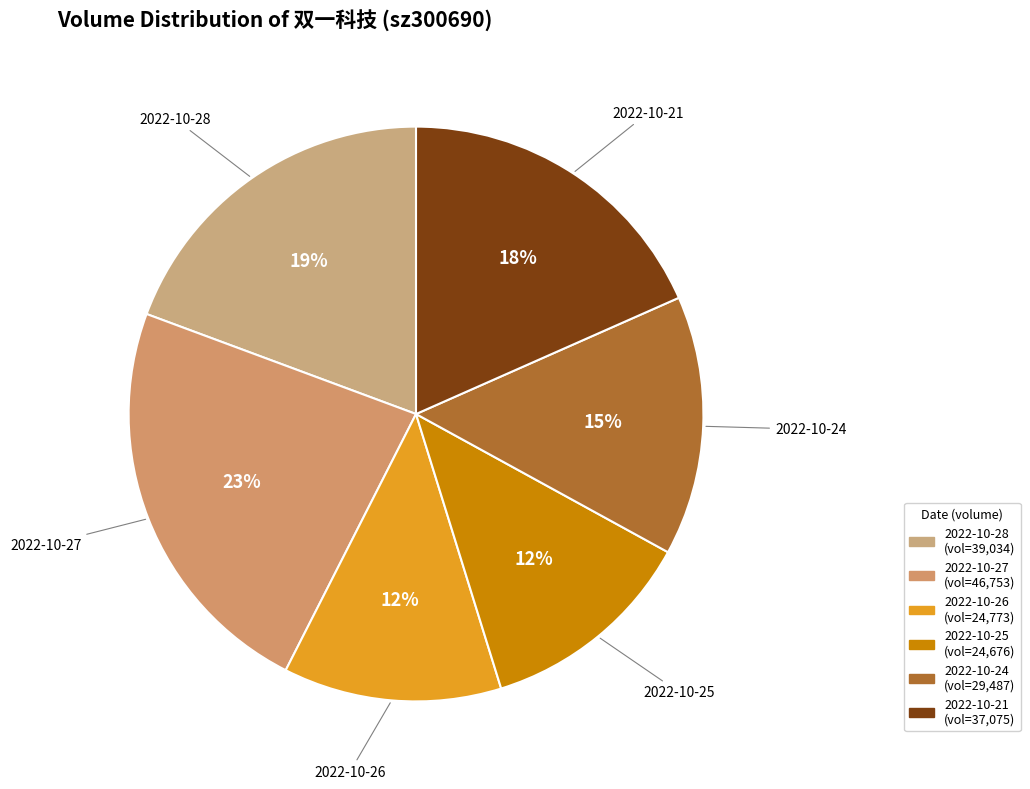

The 2022-10-27 slice represents 31% of the pie. True or false?

False